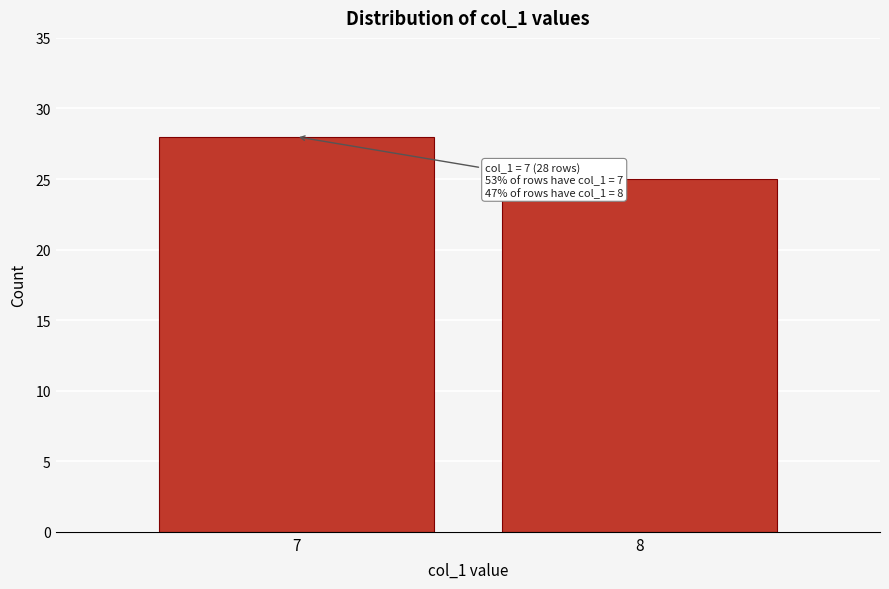

Reading left to right, what are all the values shown in this chart?

28	25